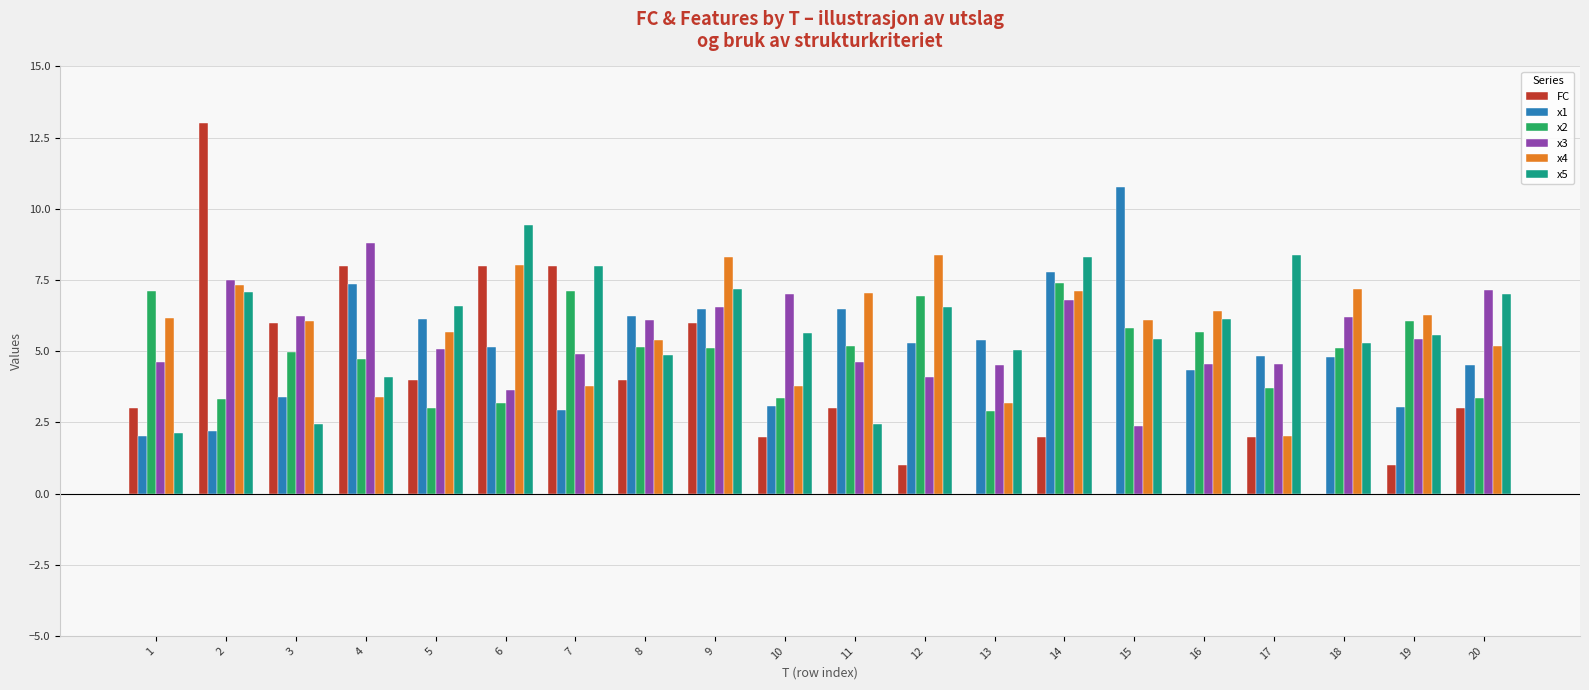

How many groups of bars are there?

20